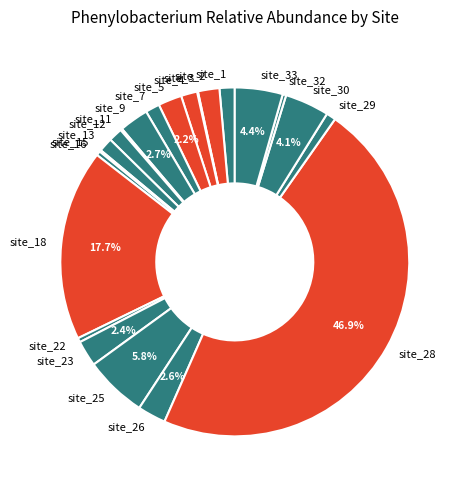

To the nearest percent, what is the difference between the largest and smallest slice percentages?

47%